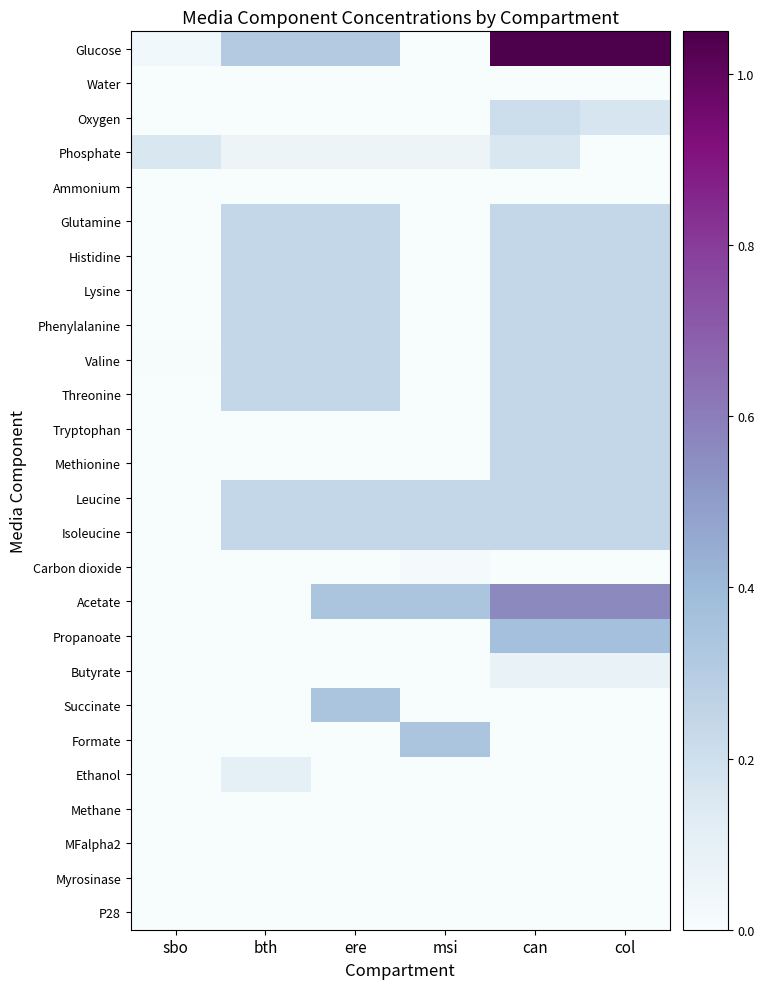

What is the spread (max minus min) of values at bth?

0.3